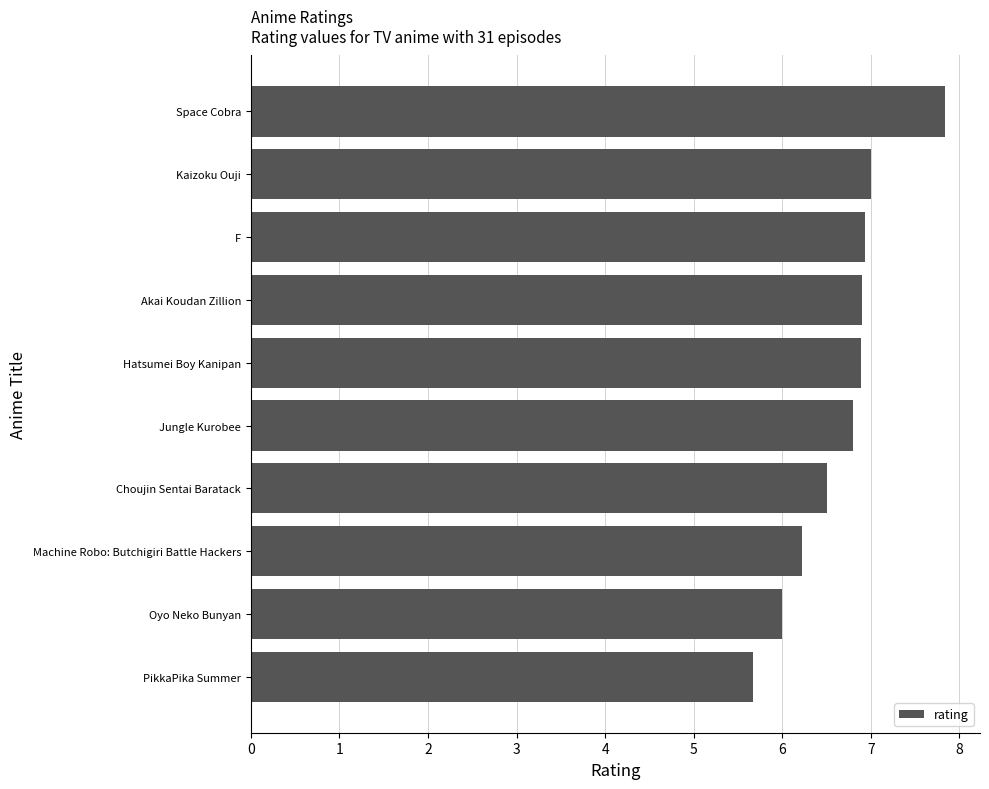

What is the change in value from Jungle Kurobee to Choujin Sentai Baratack?

-0.3